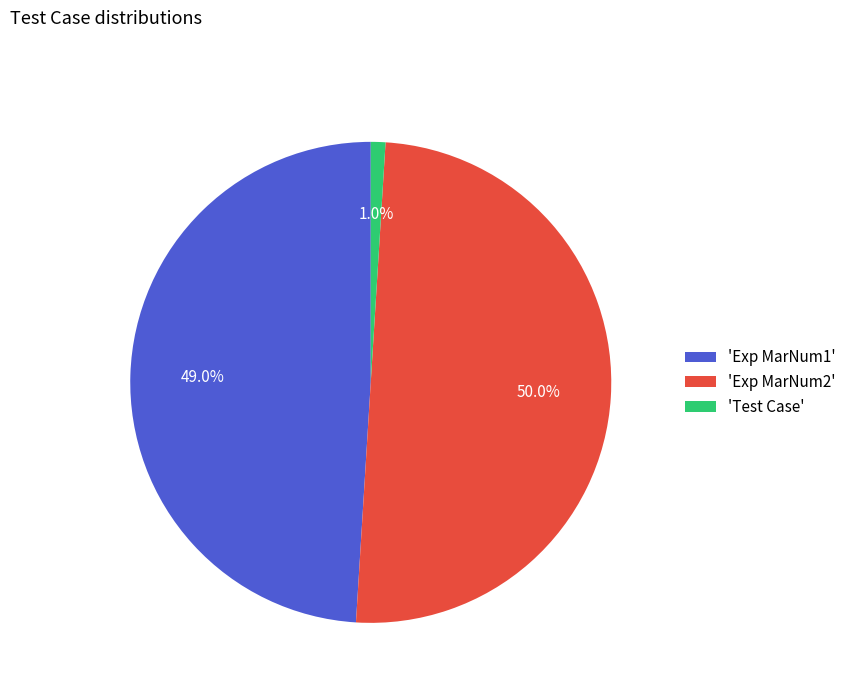

Which has a higher value, 'Exp MarNum2' or 'Test Case'?

'Exp MarNum2'